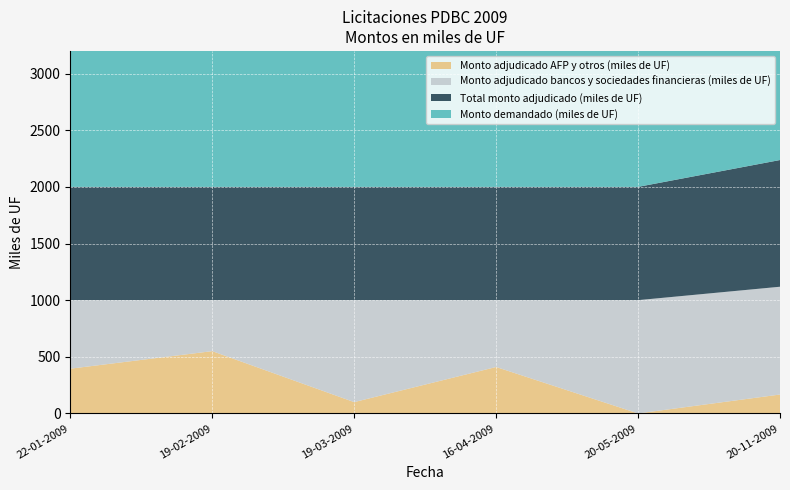

Reading left to right, list all the values displayed in this chart.

Monto demandado (miles de UF): 2570.0	2220.0	1510.0	2870.0	1810.0	1118.5
Total monto adjudicado (miles de UF): 1000.0	1000.0	1000.0	1000.0	1000.0	1118.5
Monto adjudicado bancos y sociedades financieras (miles de UF): 605.0	450.0	900.0	590.0	1000.0	951.5
Monto adjudicado AFP y otros (miles de UF): 395.0	550.0	100.0	410.0	0.0	167.0